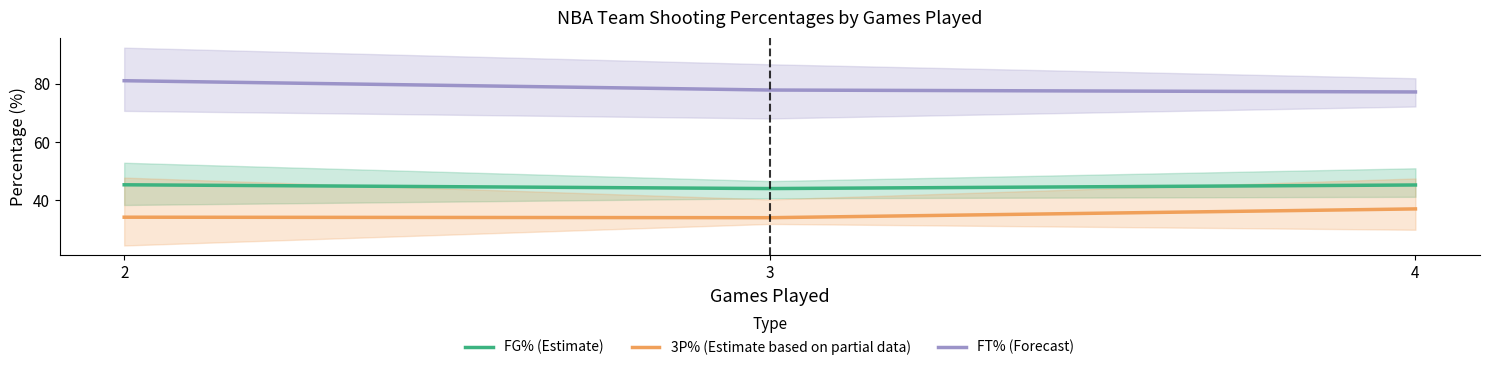

Reading left to right, extract all data points from this chart.

FG% (Estimate): 45.3	44.0	45.3
3P% (Estimate based on partial data): 34.2	34.0	37.1
FT% (Forecast): 81.1	77.9	77.2